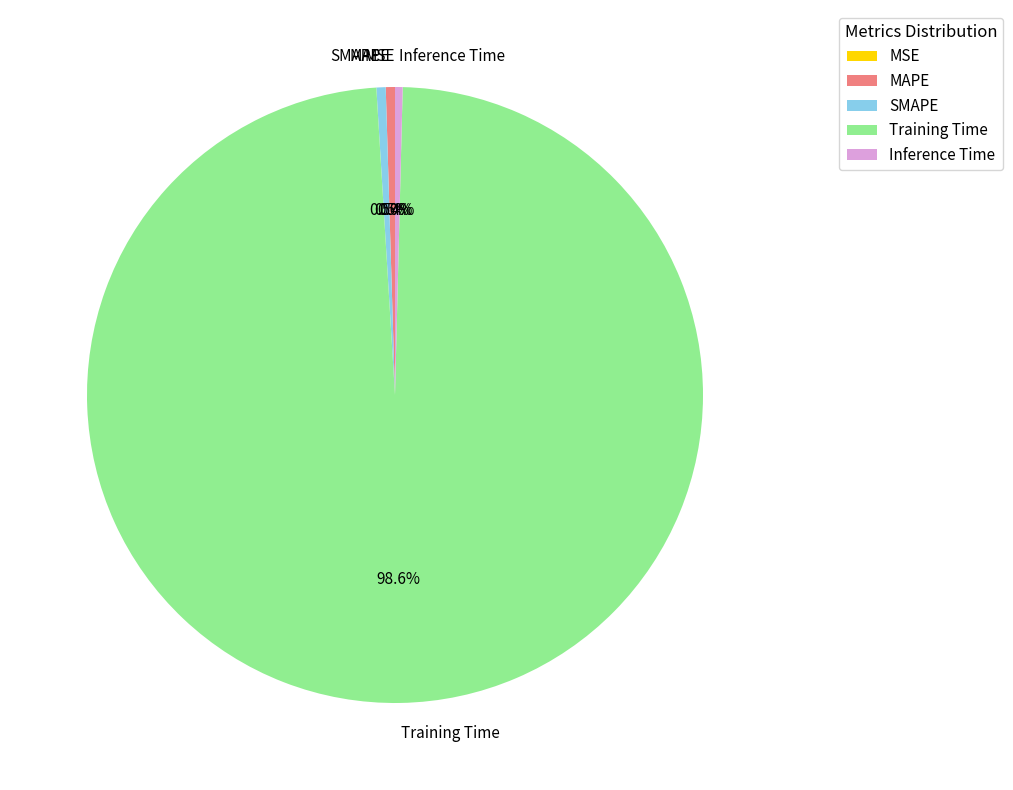

Which slice is the largest?

Training Time